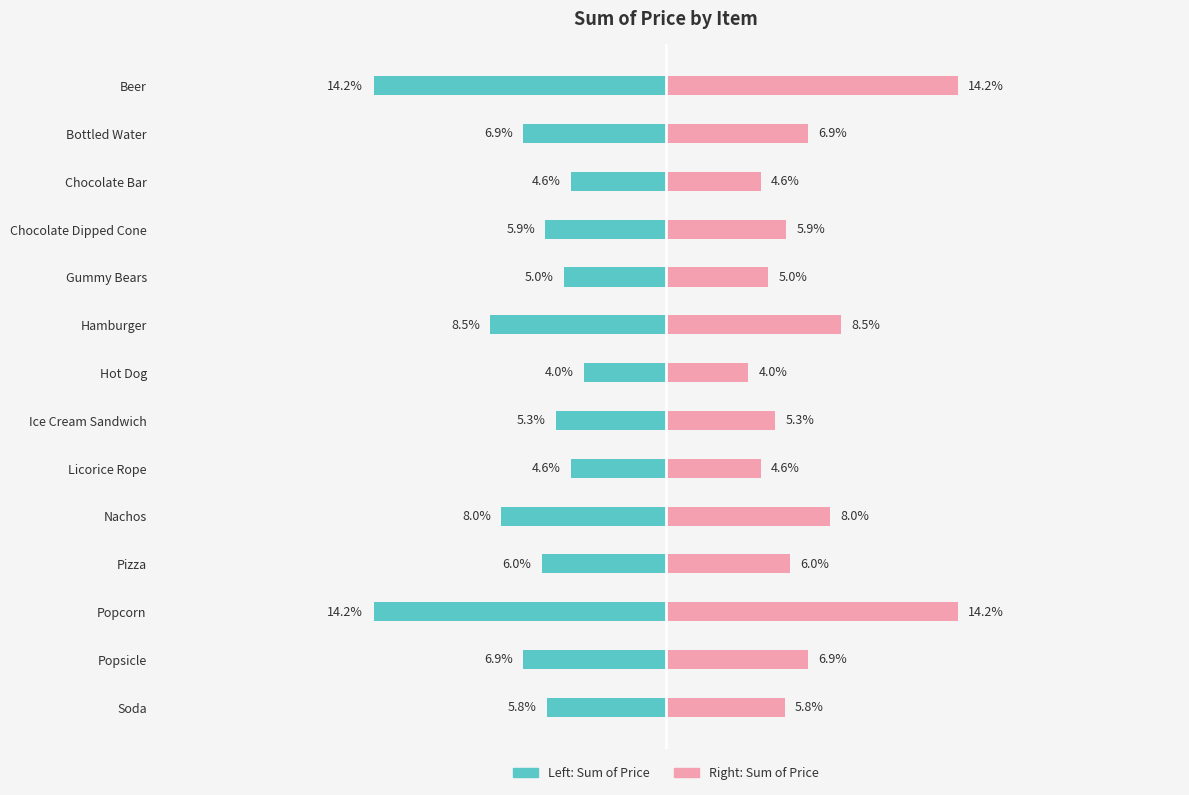

Which series has the largest range (max minus min)?

Sum of Price (left)